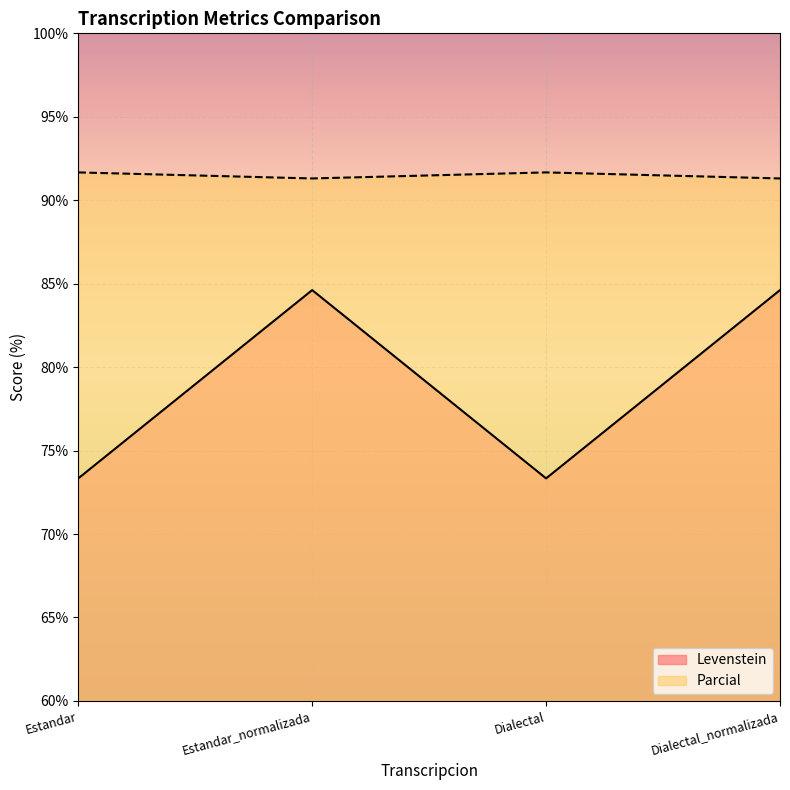

Reading left to right, what are all the values shown in this chart?

Levenstein: Estandar=73.3	Estandar_normalizada=84.6	Dialectal=73.3	Dialectal_normalizada=84.6
Parcial: Estandar=91.7	Estandar_normalizada=91.3	Dialectal=91.7	Dialectal_normalizada=91.3